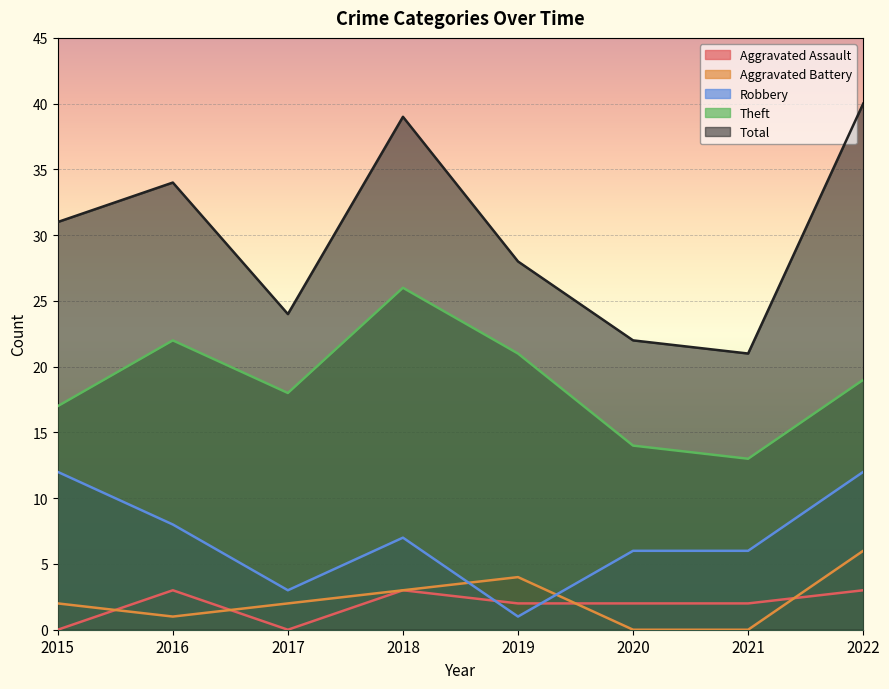

At which label does Theft reach its minimum?

2021